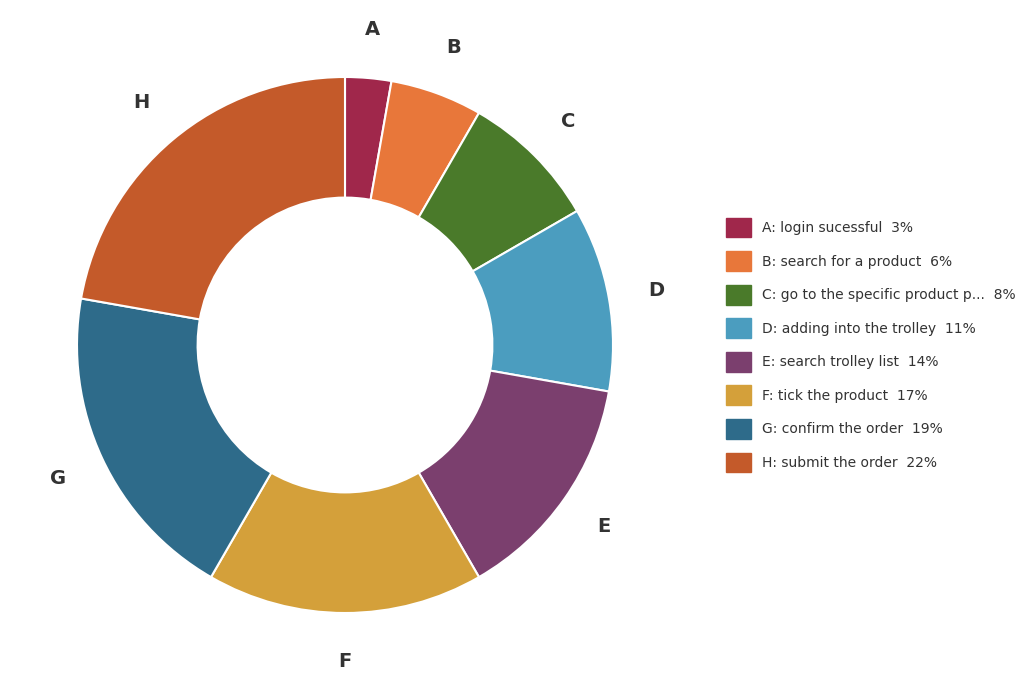

Does any single category account for the majority?

No